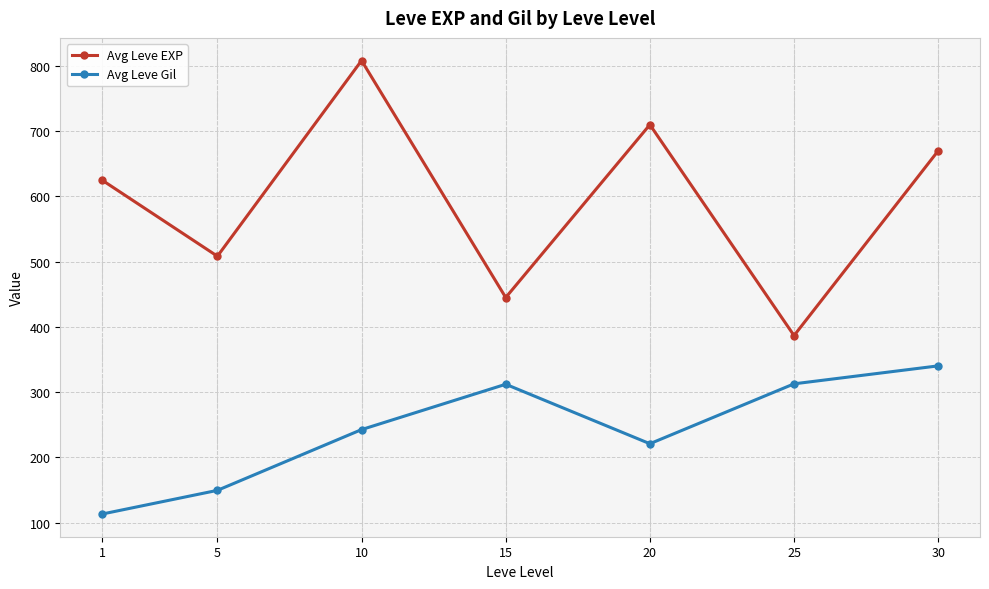

List the labels in order of Avg Leve EXP value, smallest first.

25, 15, 5, 1, 30, 20, 10